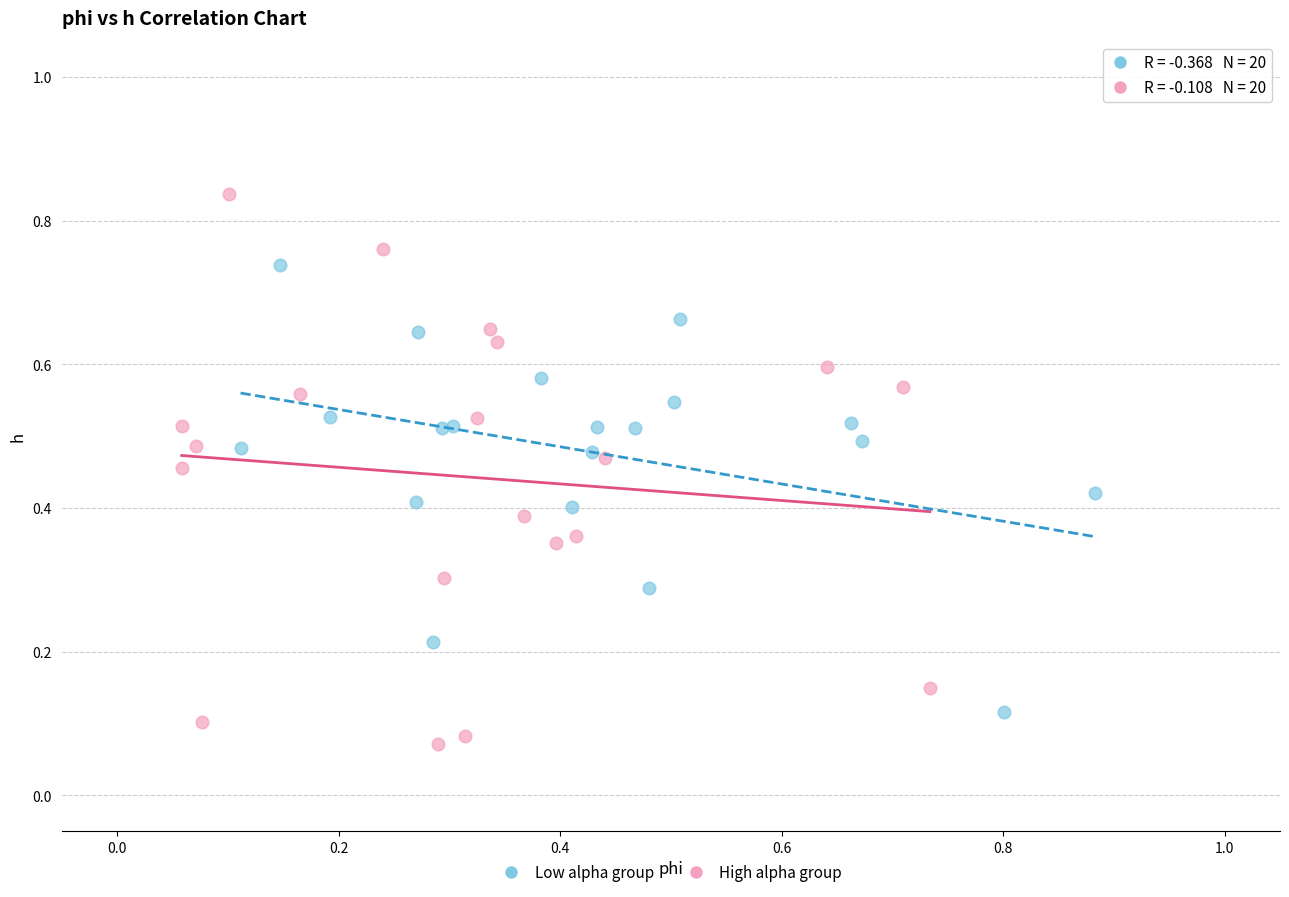

What are all the series names shown in the legend?

Low alpha group, High alpha group